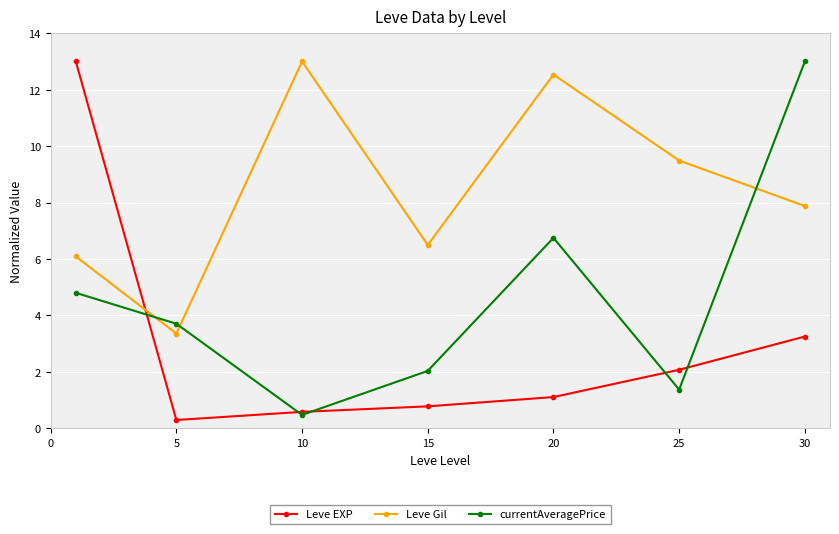

Which series has the largest total across all categories?

Leve Gil